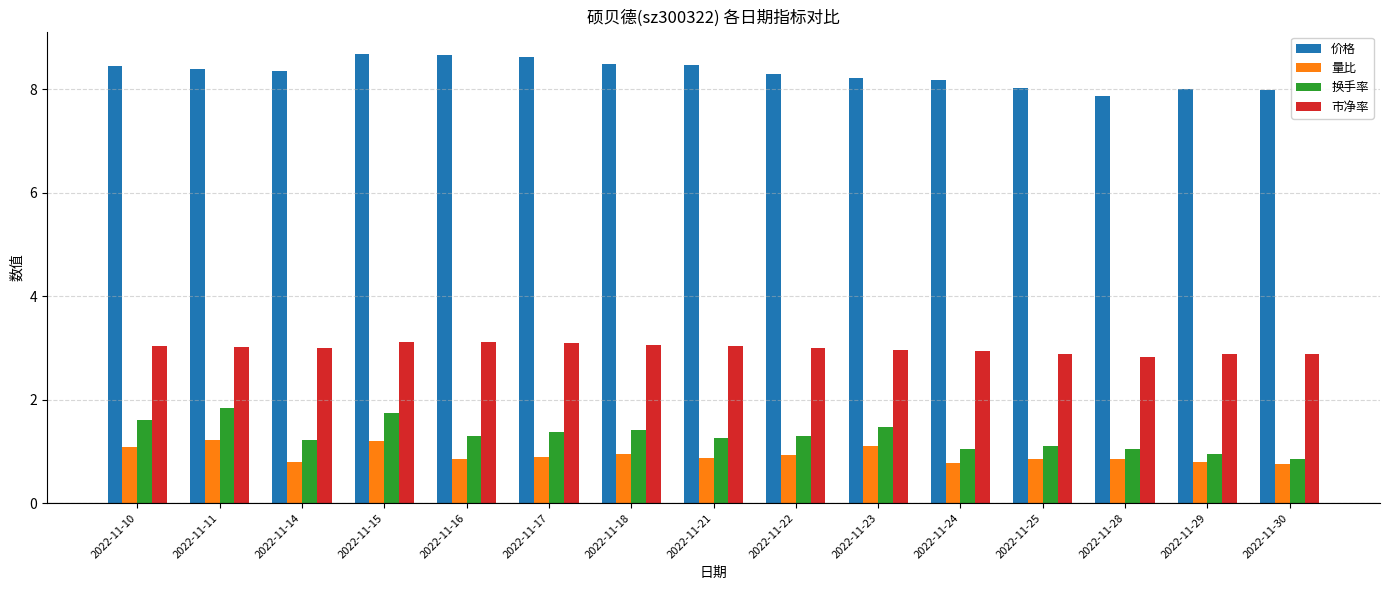

What is the difference between the maximum and minimum values in the 价格 series?

0.8